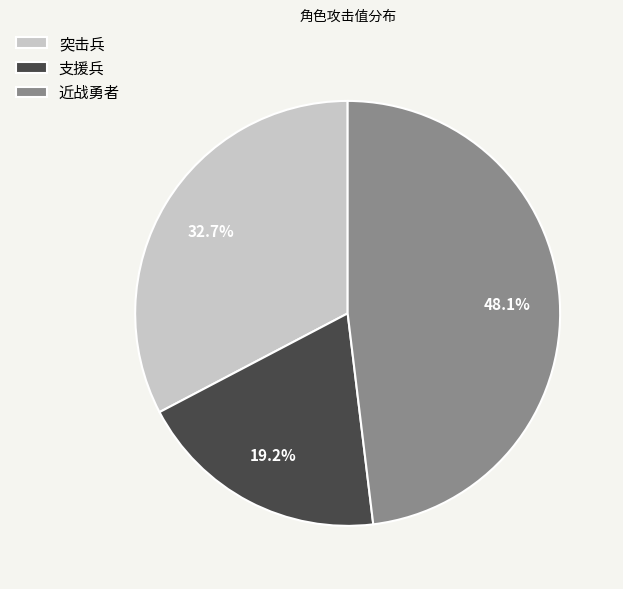

Which slice is the largest?

近战勇者